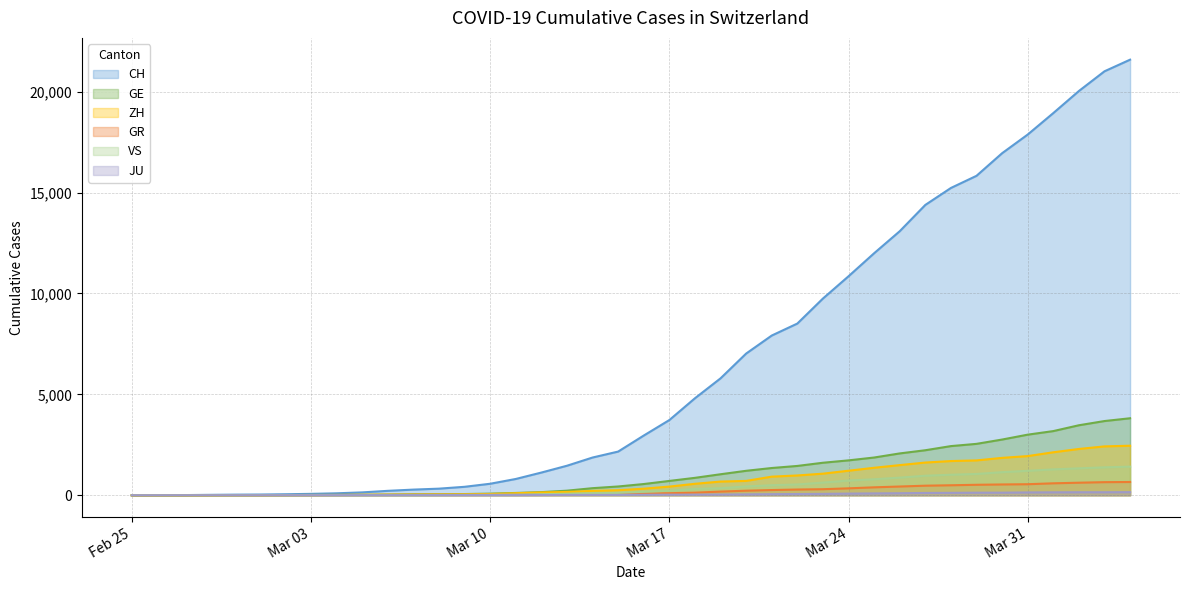

Rank the series at 2020-03-07 from lowest to highest value.

JU, VS, GR, ZH, GE, CH